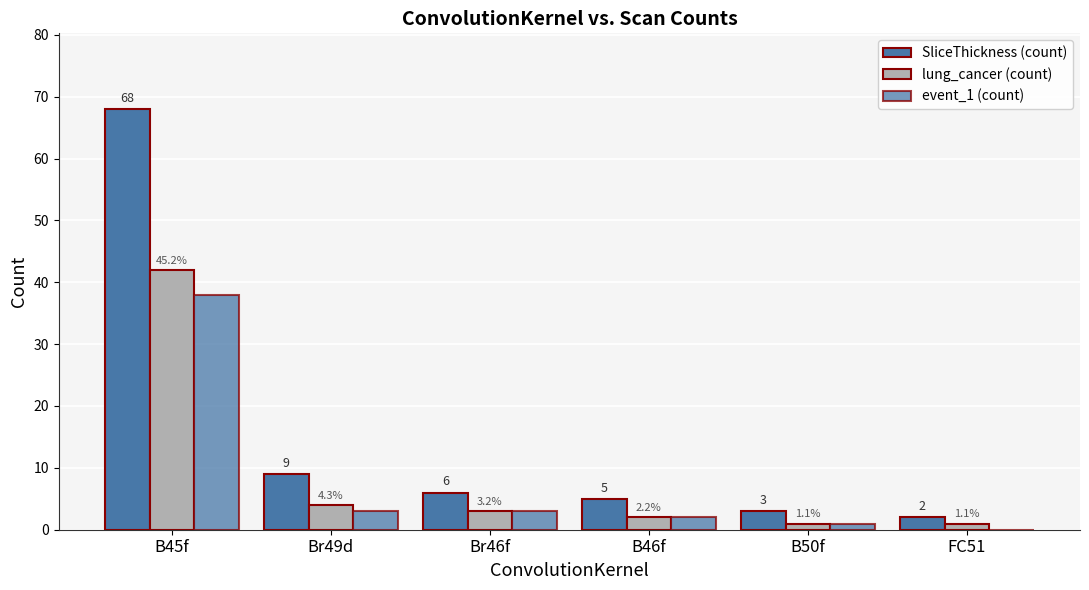

What is the label of the 5th bar from the left?

B50f